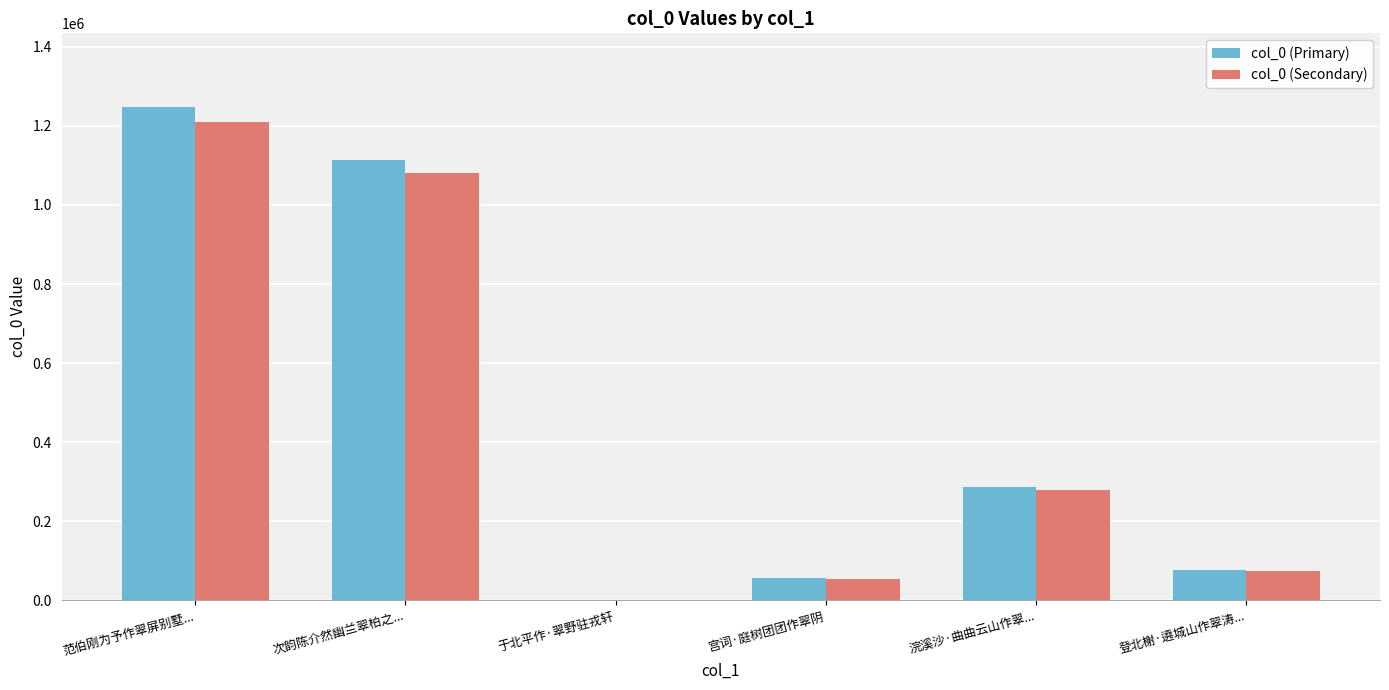

Read the col_0 (Secondary) value at 浣溪沙·曲曲云山作翠..., to the nearest 100.

278000